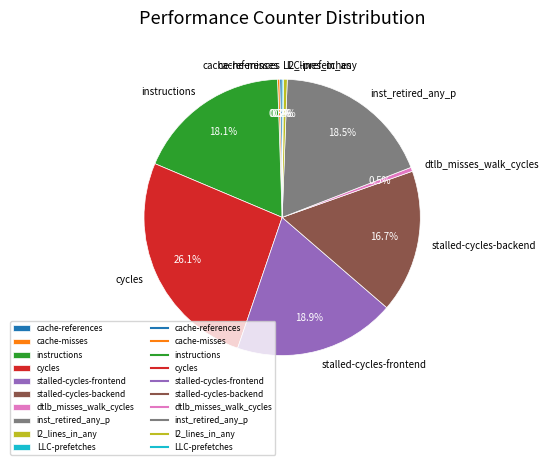

True or false: stalled-cycles-backend accounts for 17% of the total.

True